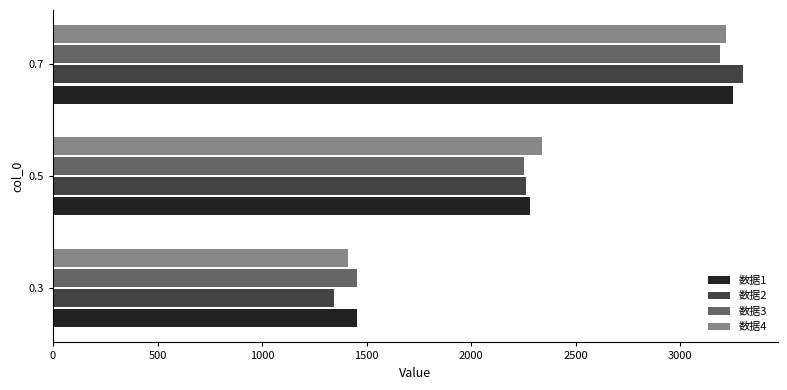

Count the 数据1 values in the range 1454 to 3250.

3